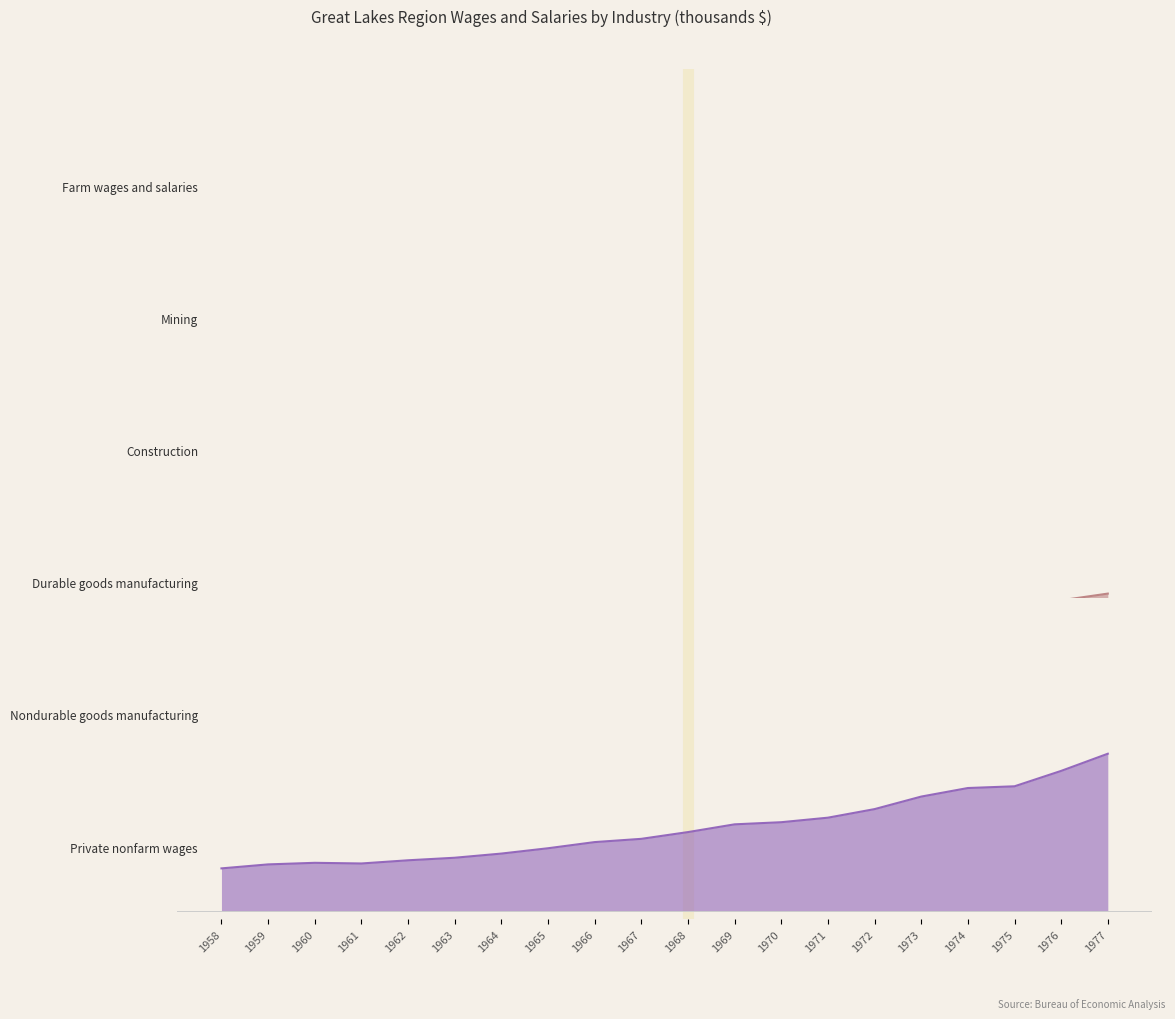

Rank the series by their maximum value, from highest to lowest.

Private nonfarm wages, Durable goods manufacturing, Nondurable goods manufacturing, Construction, Mining, Farm wages and salaries